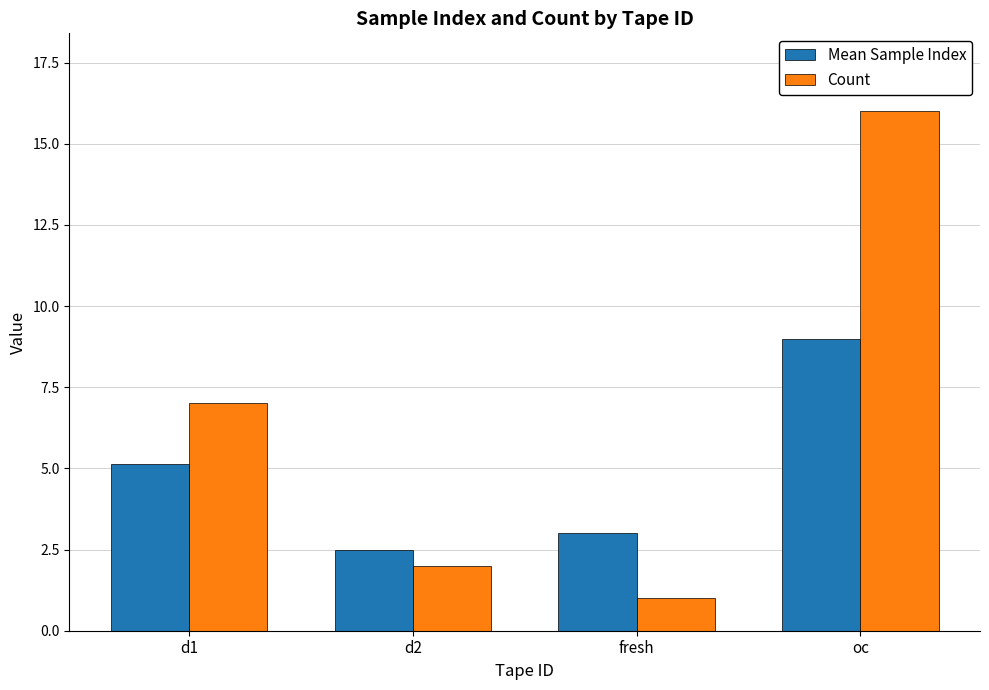

What position from the left is oc?

4